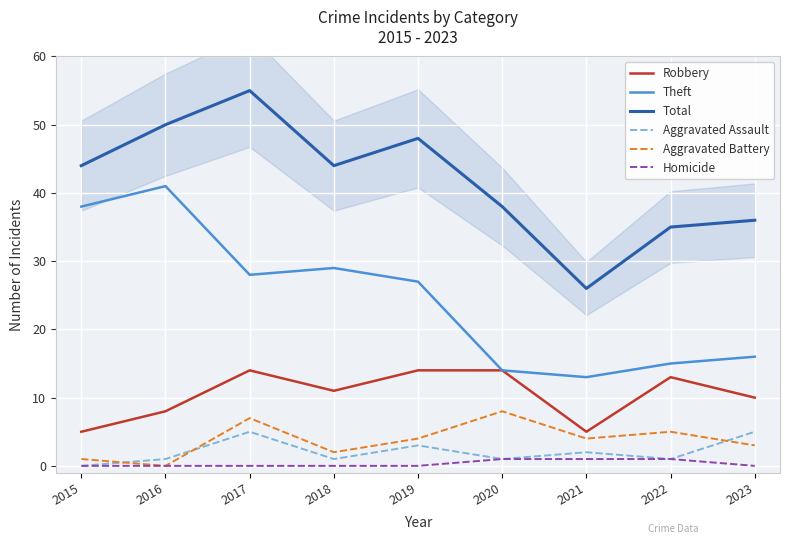

At which label does Total first exceed 44?

2016